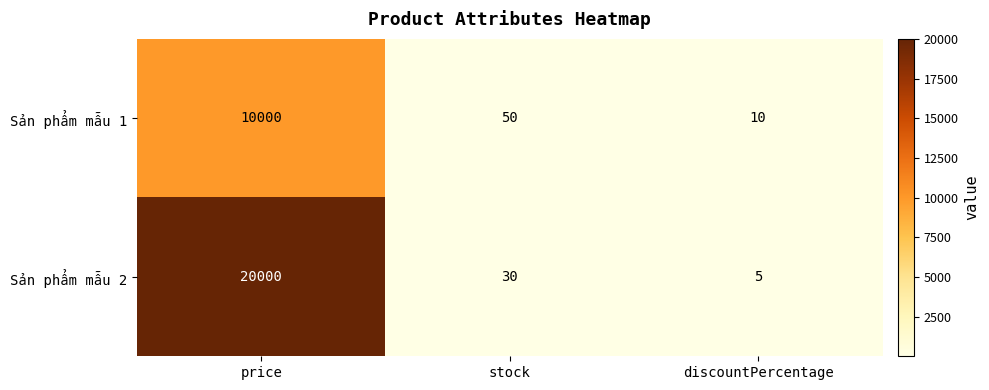

What is the difference between the highest and lowest values at discountPercentage?

5